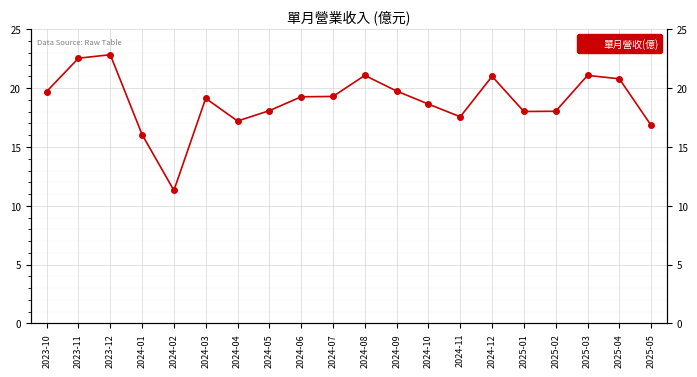

True or false: the data has more than 0 interior local peaks.

True